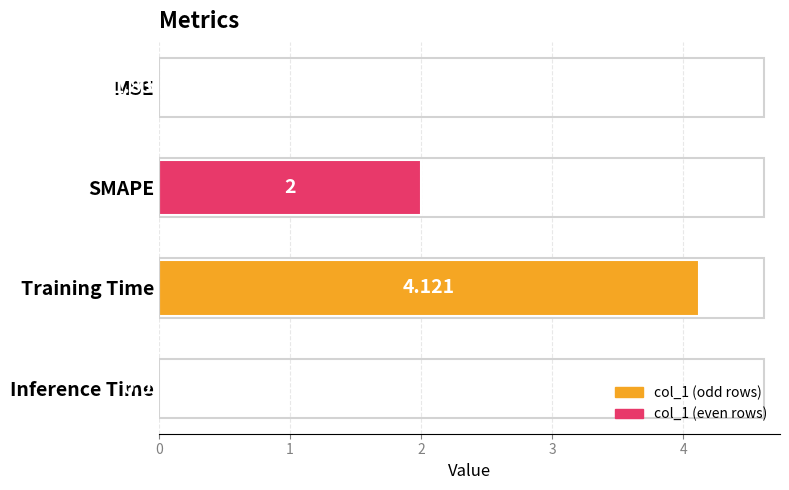

At which label is the value closest to 2?

SMAPE